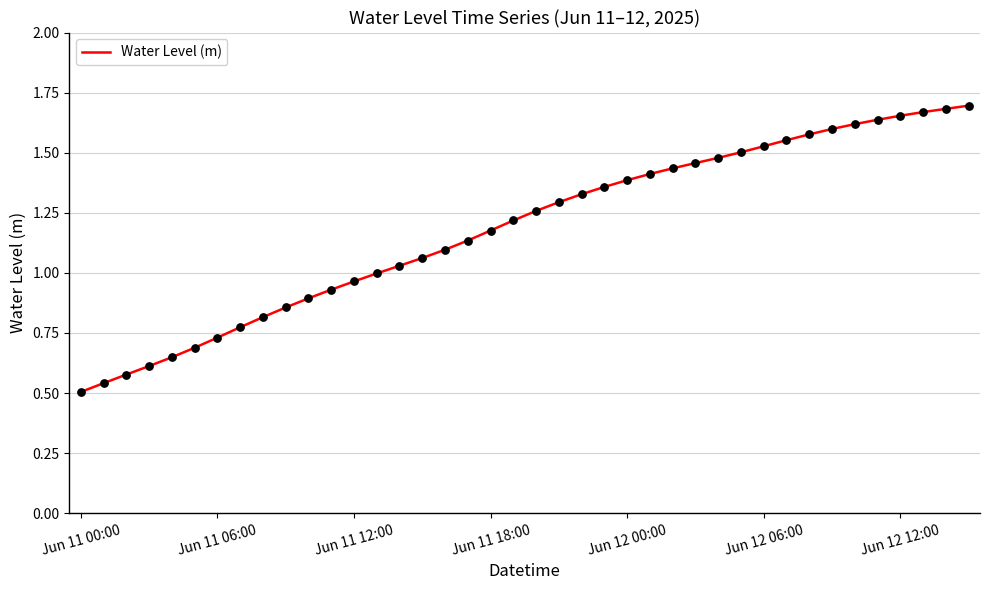

Does the chart have visible grid lines?

Yes